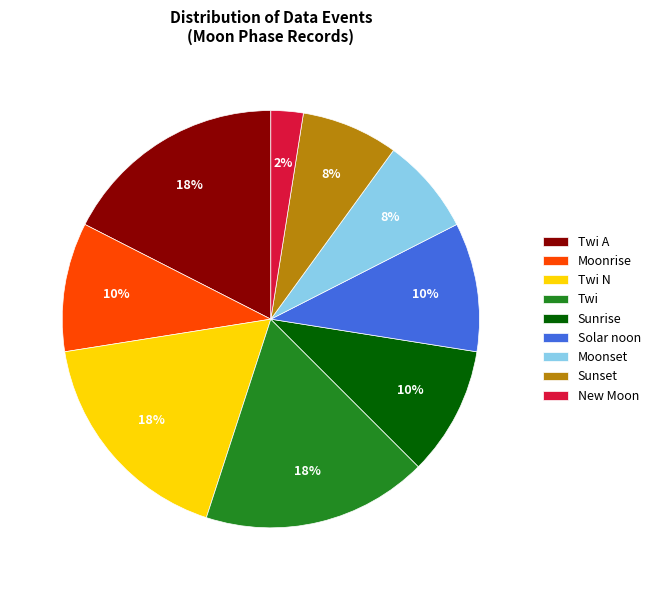

To the nearest percent, what is the difference between the New Moon and Sunrise slice percentages?

8%